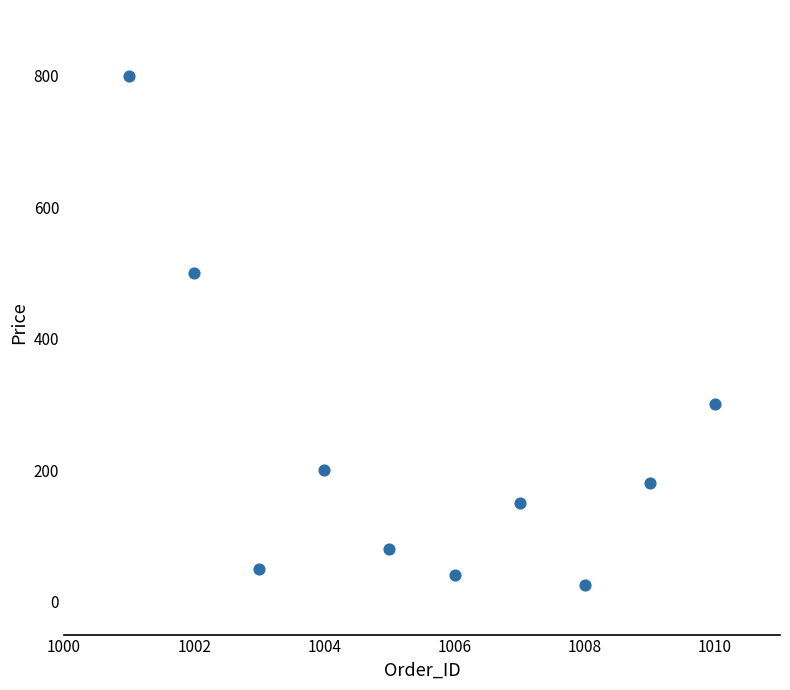

What Y value in the scatter plot is closest to 412?

500